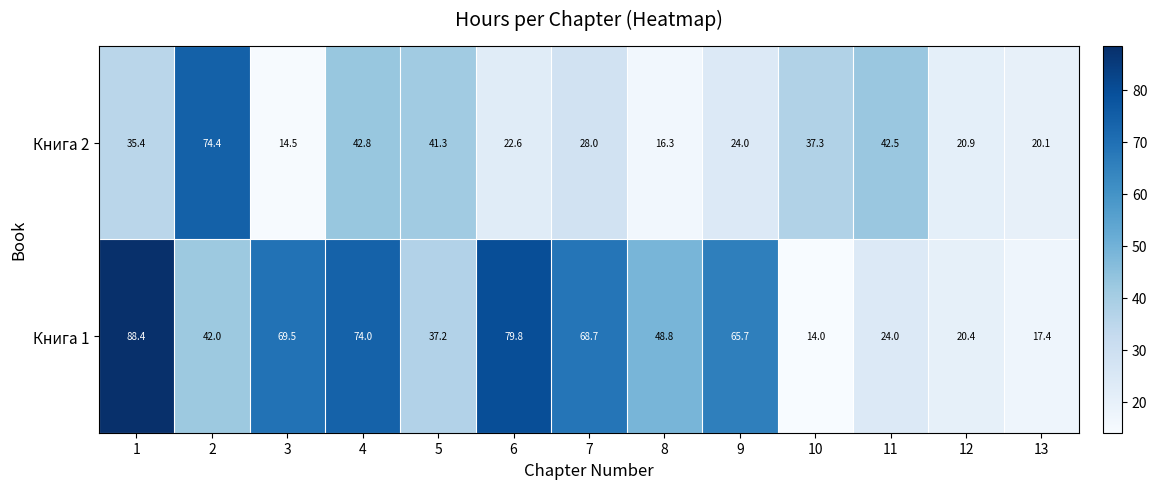

Reading right to left, extract all data points from this chart.

Книга 2: 20.1	20.9	42.5	37.3	24.0	16.3	28.0	22.6	41.3	42.8	14.5	74.4	35.4
Книга 1: 17.4	20.4	24.0	14.0	65.7	48.8	68.7	79.8	37.2	74.0	69.5	42.0	88.4